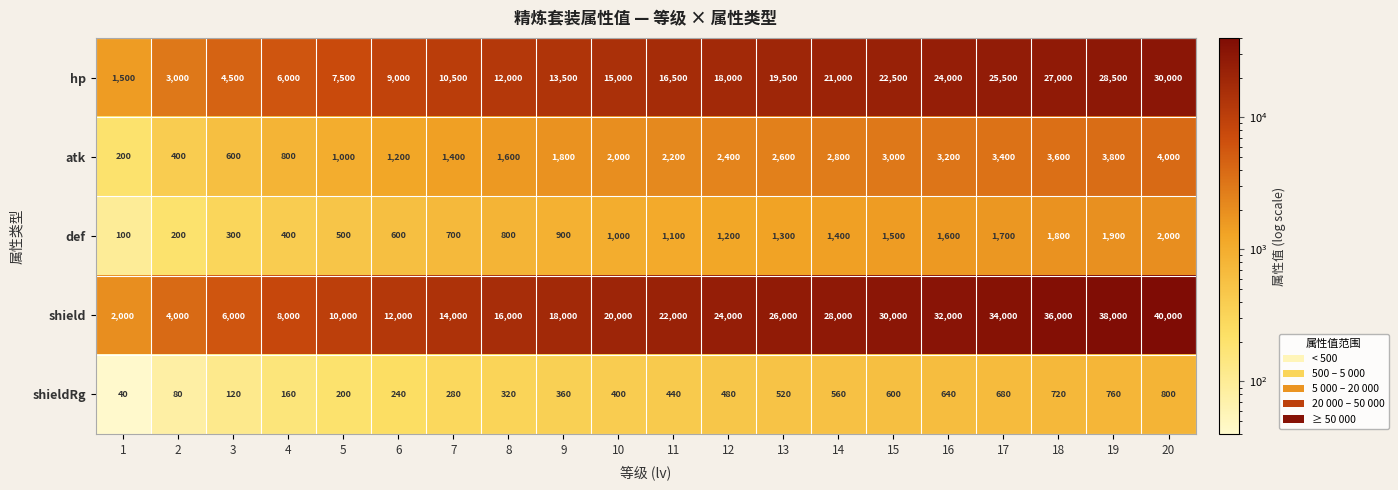

Which series has the widest spread of values?

shield